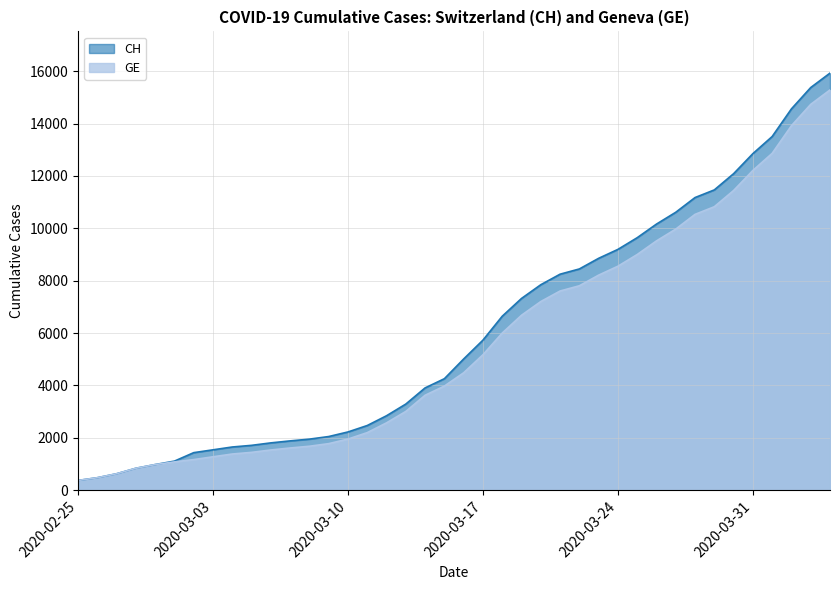

True or false: GE and CH intersect in this chart.

False